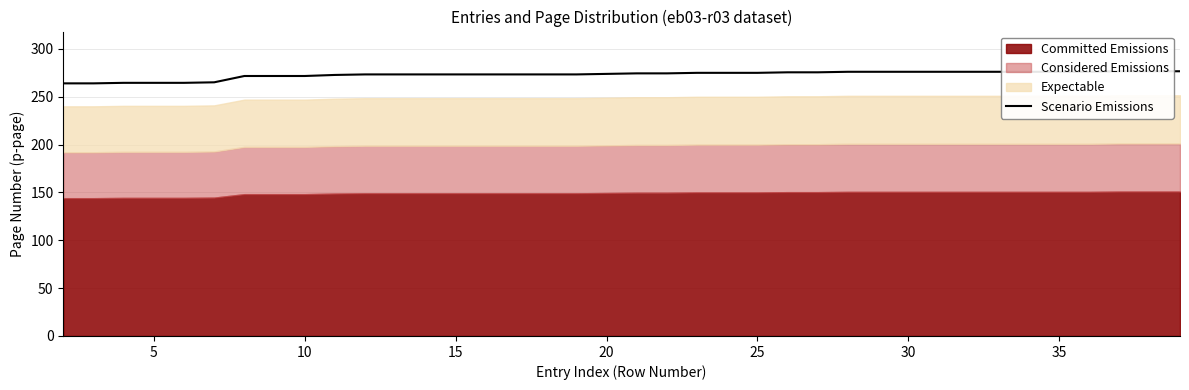

How many lines are shown in the chart?

1